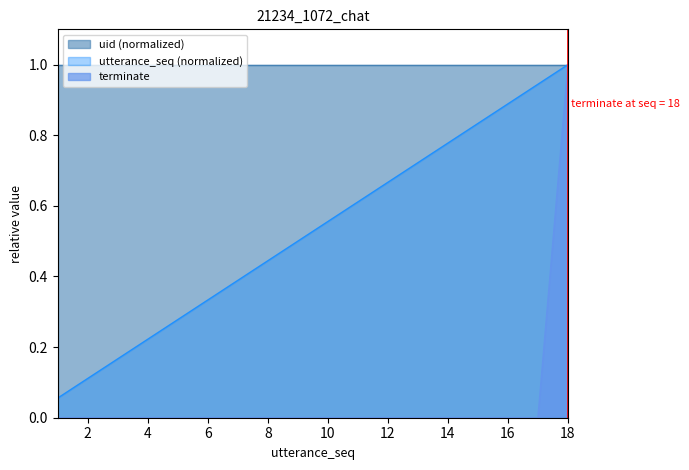

At which label does terminate reach its minimum?

1